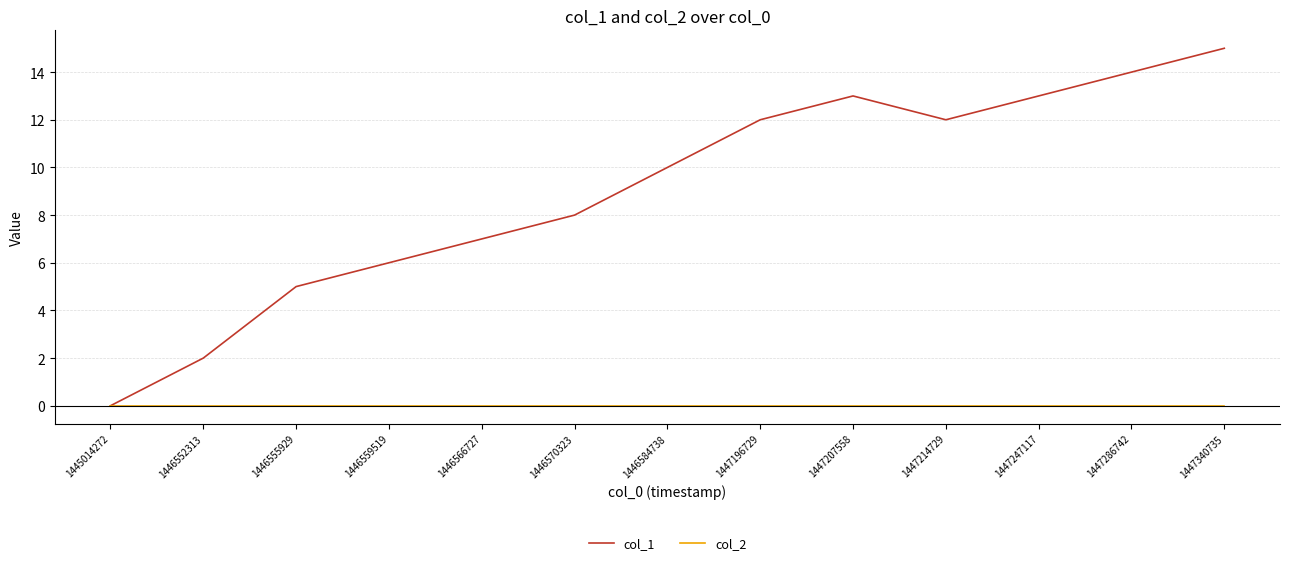

Rank the series by their average value, from highest to lowest.

col_1, col_2